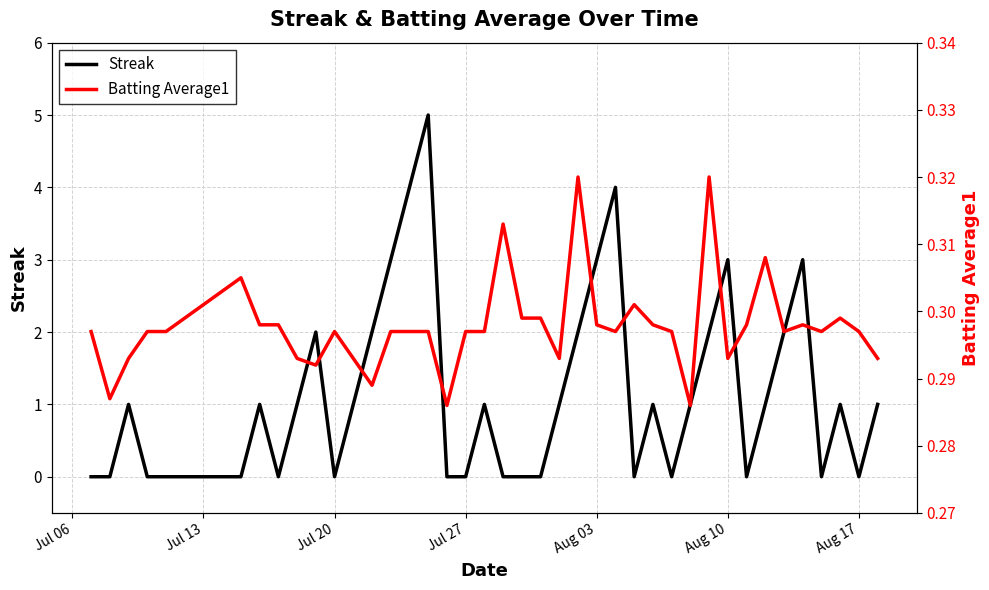

Is it true that Batting Average1 equals 0.4 at Jul 13?

False